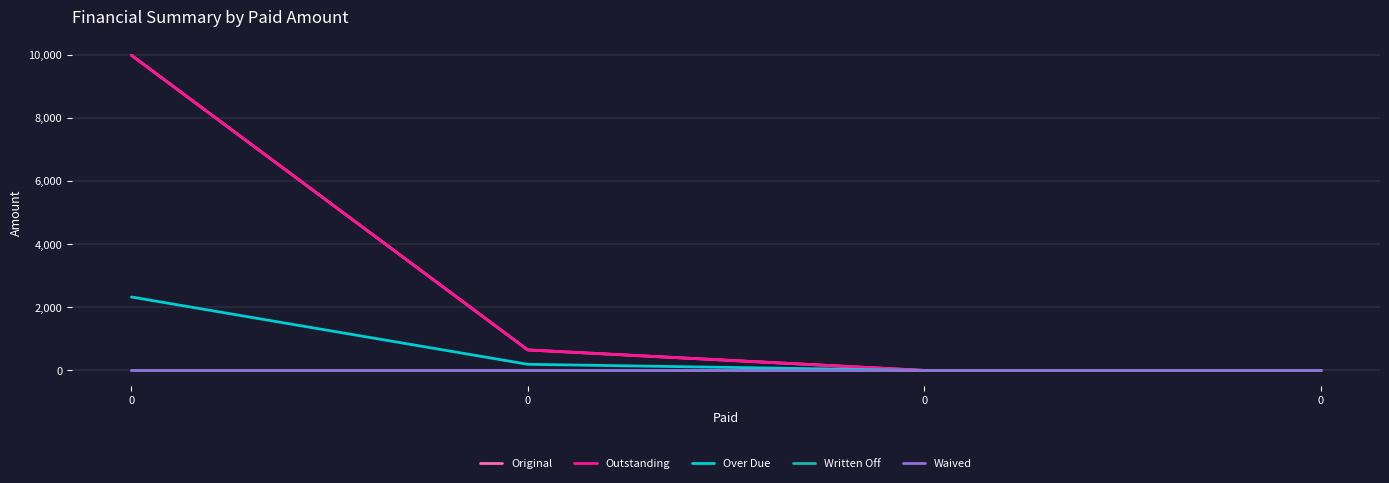

Reading right to left, extract all data points from this chart.

Original: 0.0	0.0	649.3	10000.0
Outstanding: 0.0	0.0	649.3	10000.0
Over Due: 0.0	0.0	194.0	2330.2
Written Off: 0.0	0.0	0.0	0.0
Waived: 0.0	0.0	0.0	0.0